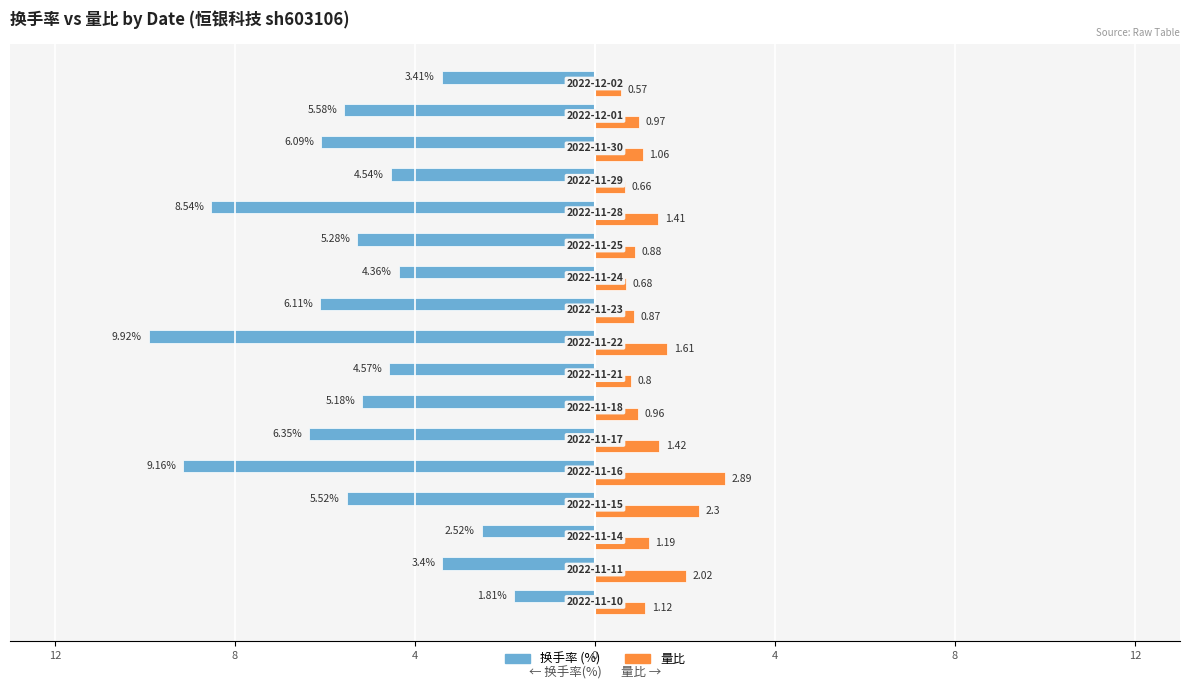

What is the value of the 换手率 bar at the 17th from the left?

-3.4